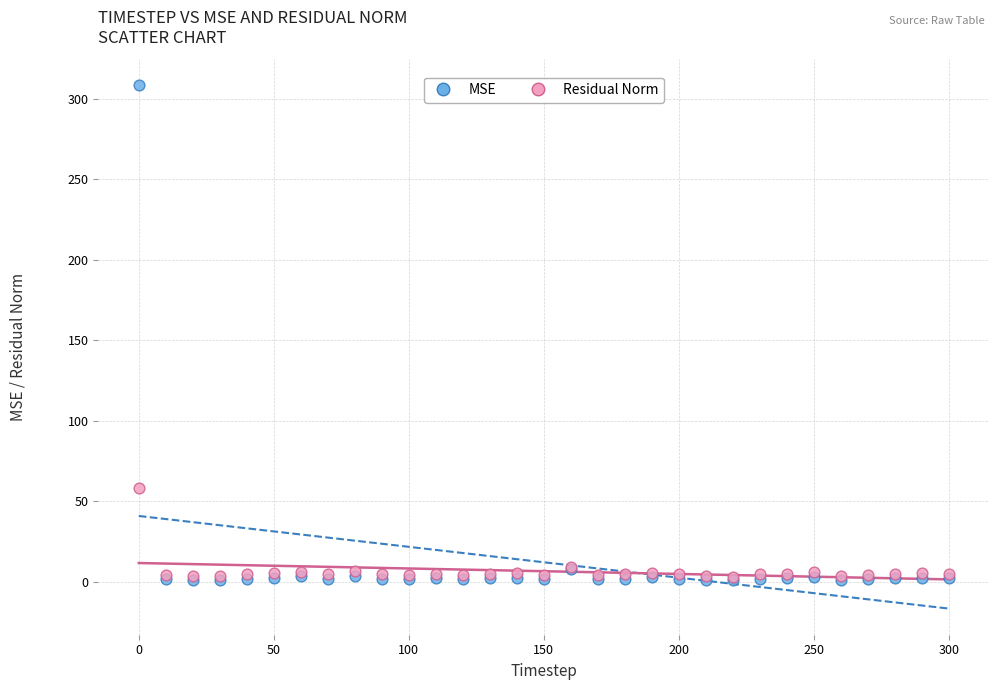

Which series reaches the maximum Y coordinate?

MSE